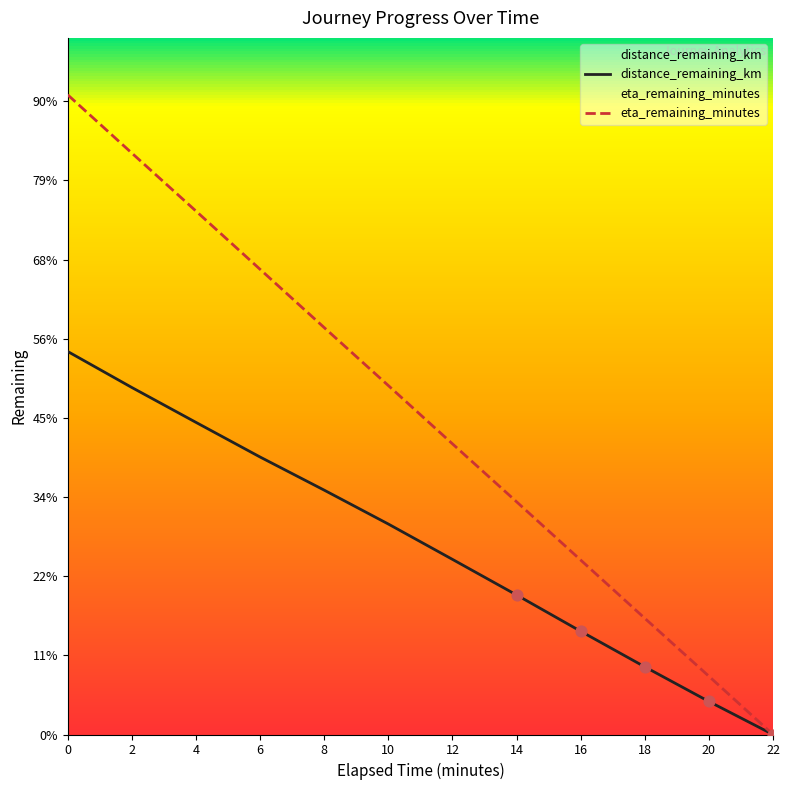

Which series has the widest spread of Y values?

eta_remaining_minutes